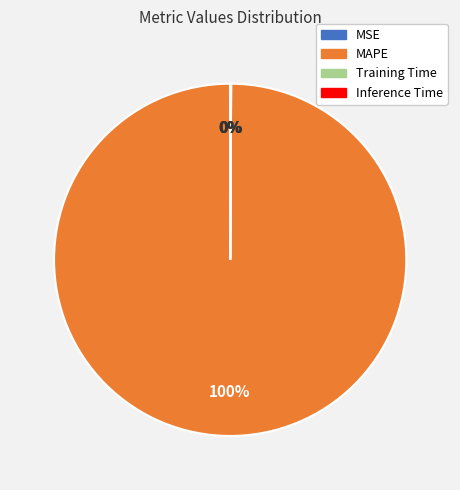

To the nearest percent, what is the average slice percentage?

25%